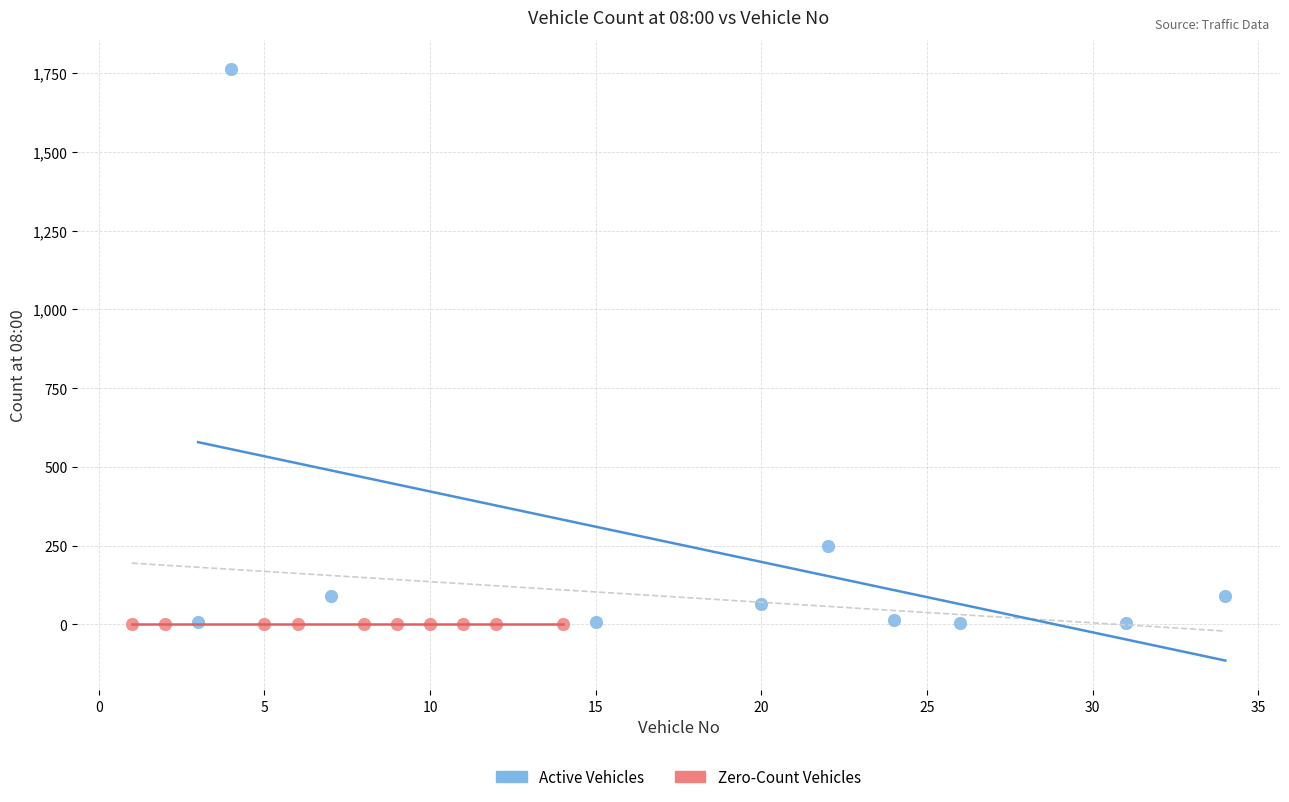

Which series contains the highest Y value?

Active Vehicles